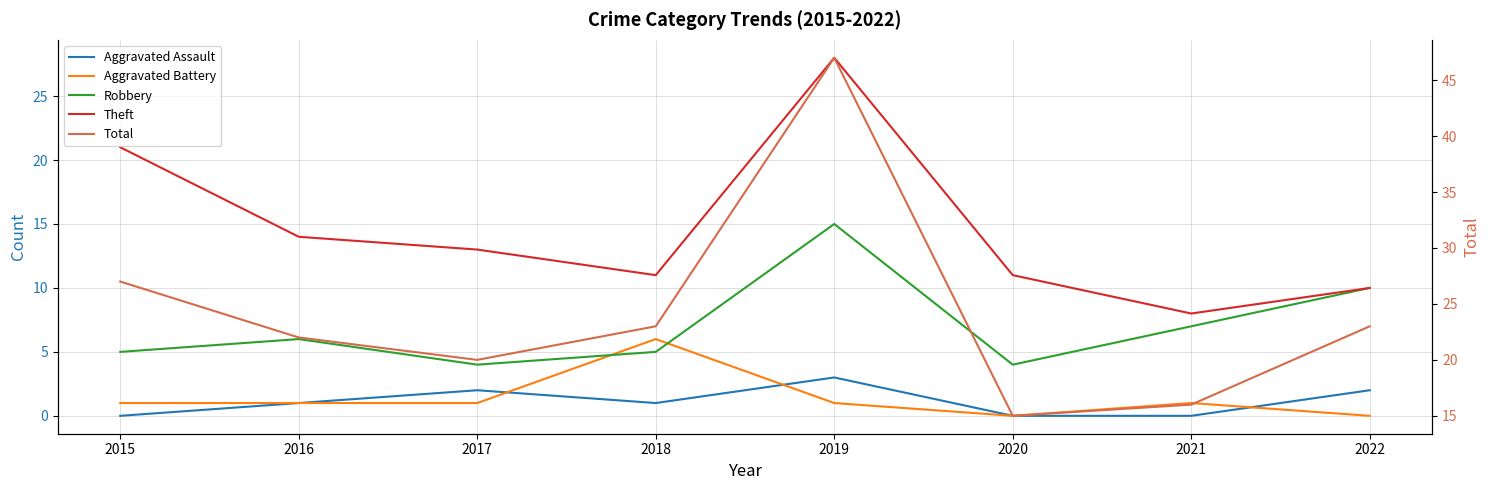

Read the Theft value at 2022, to the nearest 10.

10